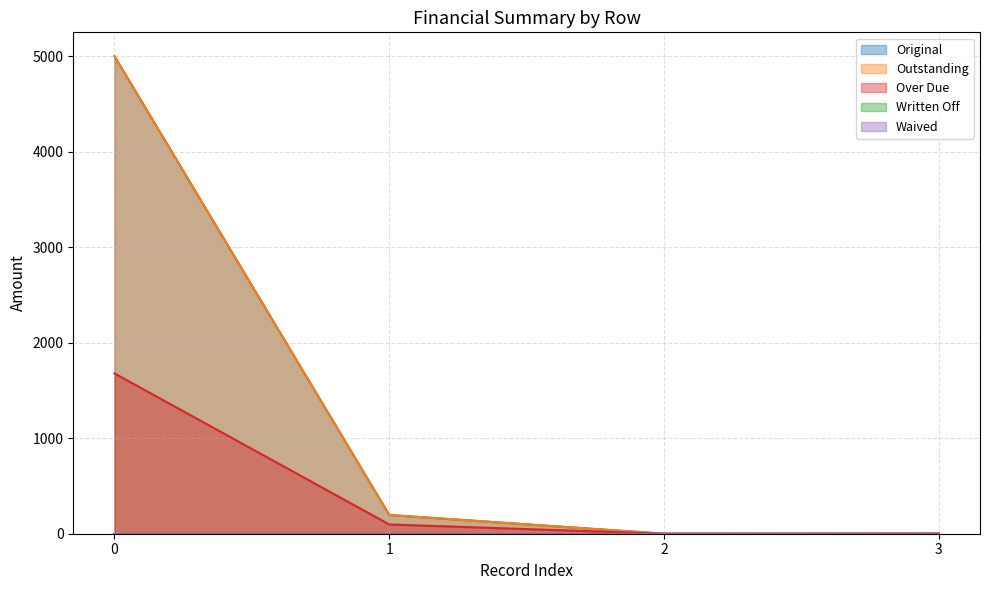

True or false: Outstanding and Over Due intersect in this chart.

False